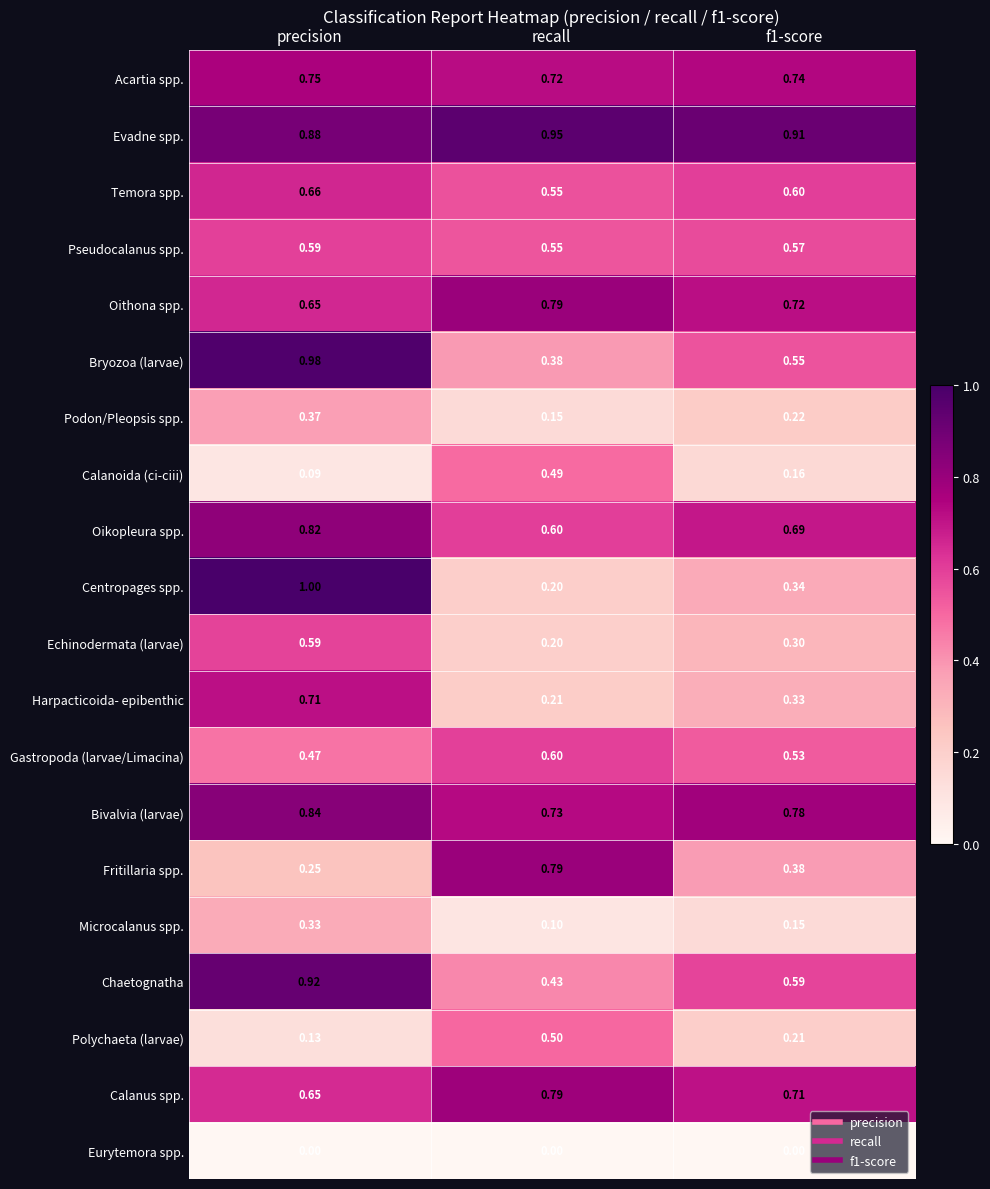

At which category is the sum across all series the highest?

precision